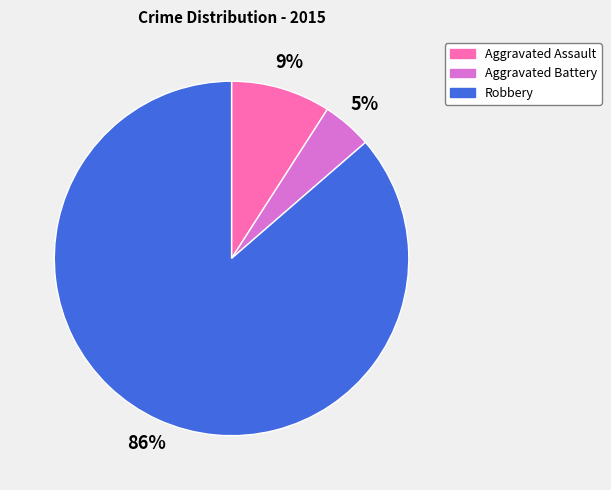

Does any single category account for the majority?

Yes